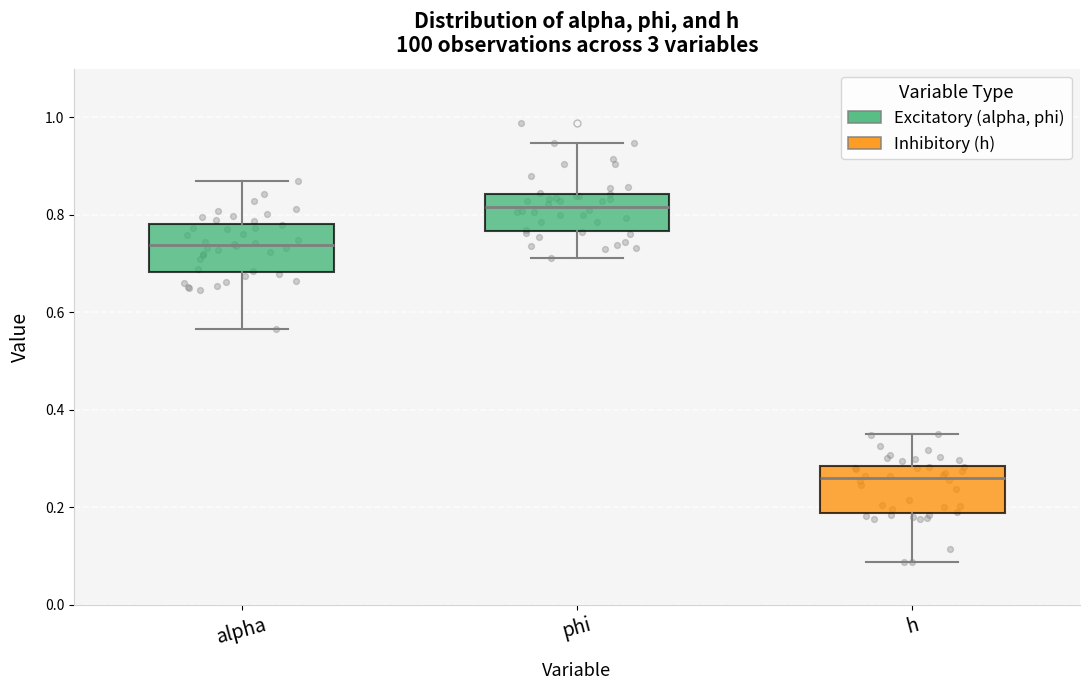

Reading left to right, transcribe this box plot: for each box, give where its median line is, the range the box spans, and where its two whiskers end, as read against the y-axis. The values are not printed on the chart, so give them approximately, as read against the axis.

alpha: median 0.74, box 0.68 to 0.78, whiskers 0.56 to 0.86
phi: median 0.82, box 0.76 to 0.84, whiskers 0.72 to 0.94
h: median 0.26, box 0.18 to 0.28, whiskers 0.08 to 0.34